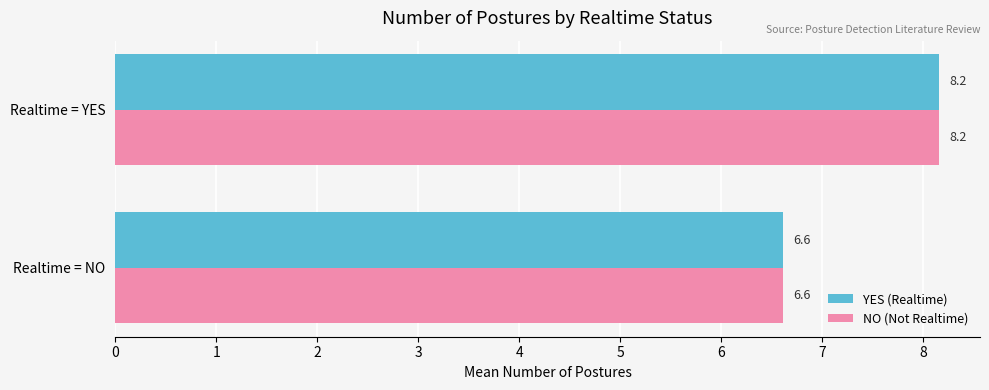

Is it true that YES (Realtime) equals 6.6 at Realtime = NO?

True